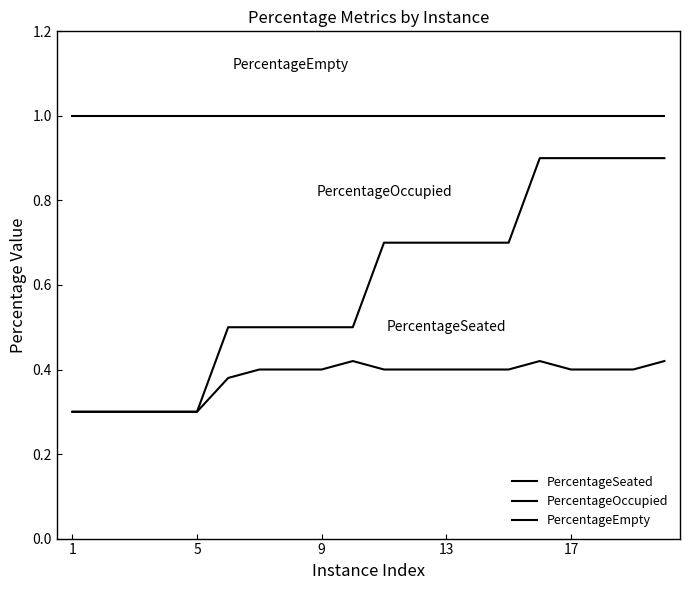

Rank the series by their maximum value, from highest to lowest.

PercentageEmpty, PercentageOccupied, PercentageSeated